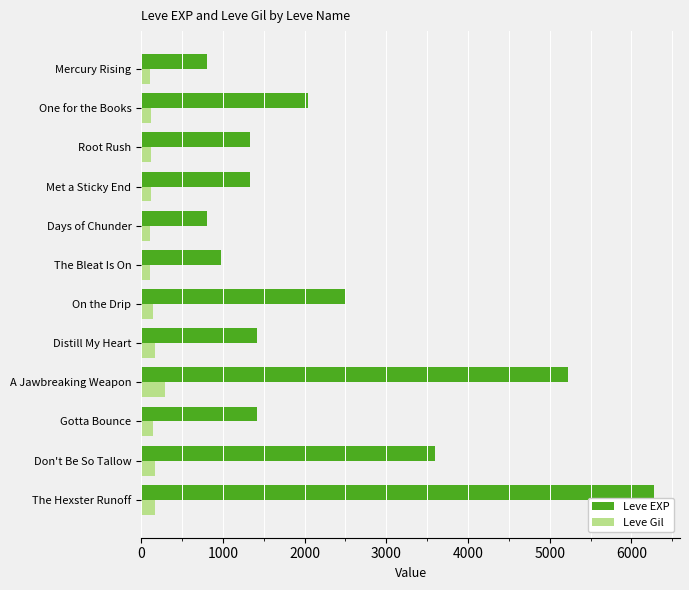

What is the spread (max minus min) of values at A Jawbreaking Weapon?

4927